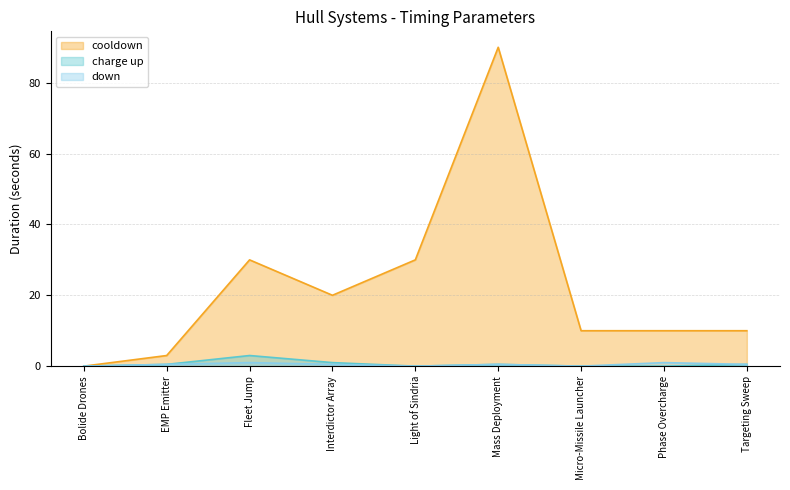

What is the average value of the down series?

0.4